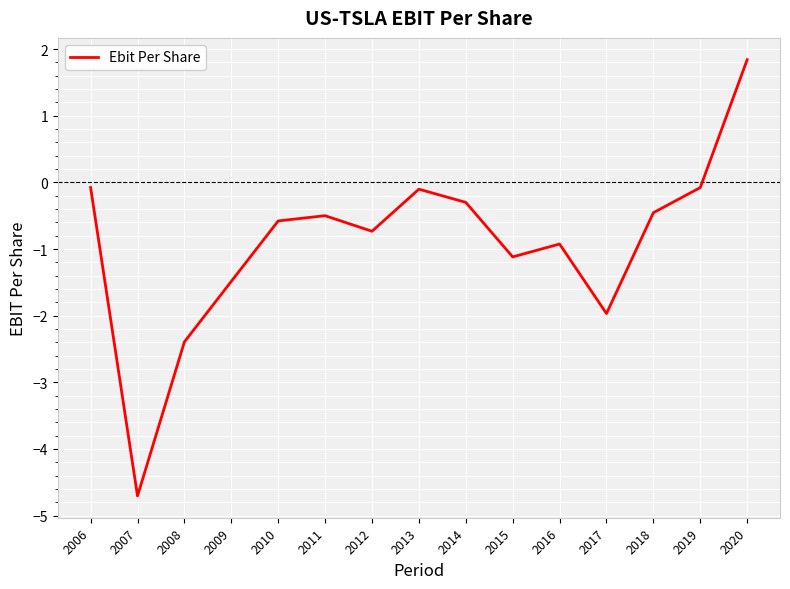

Is it true that the value at 2007 is -4.7?

True